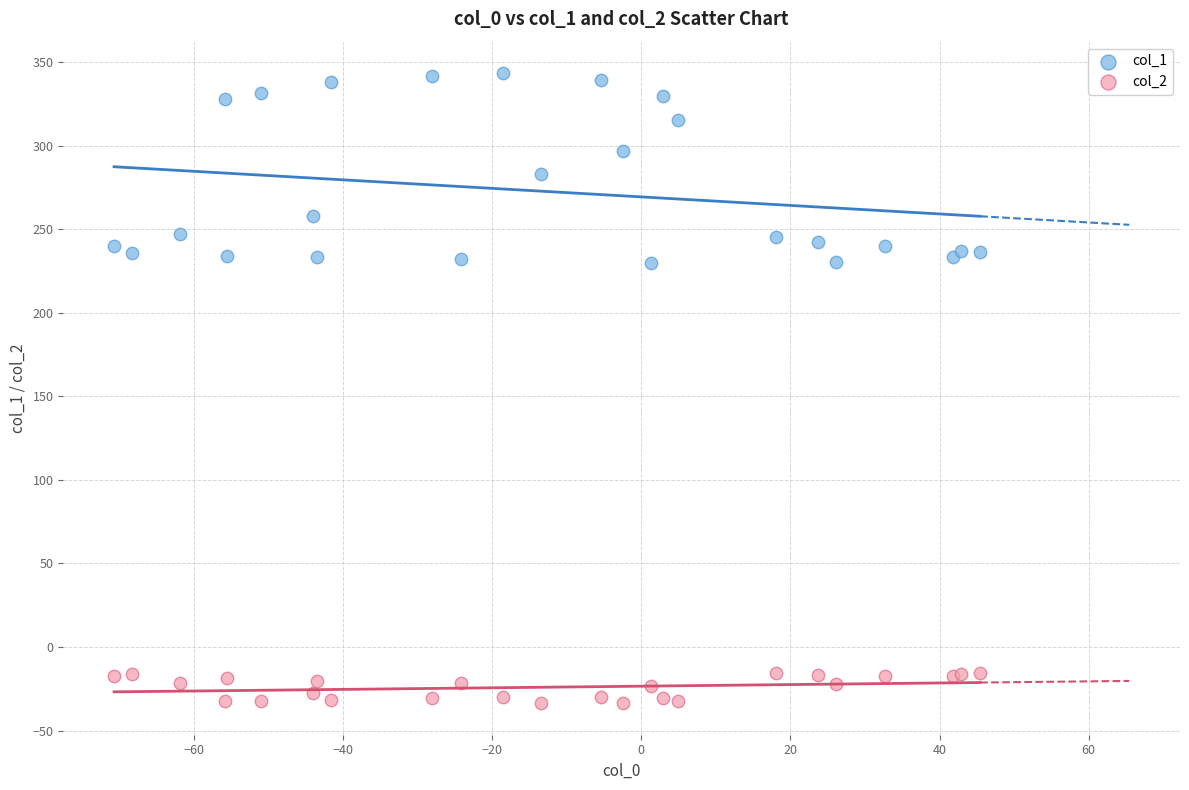

What are all the series names shown in the legend?

col_1, col_2